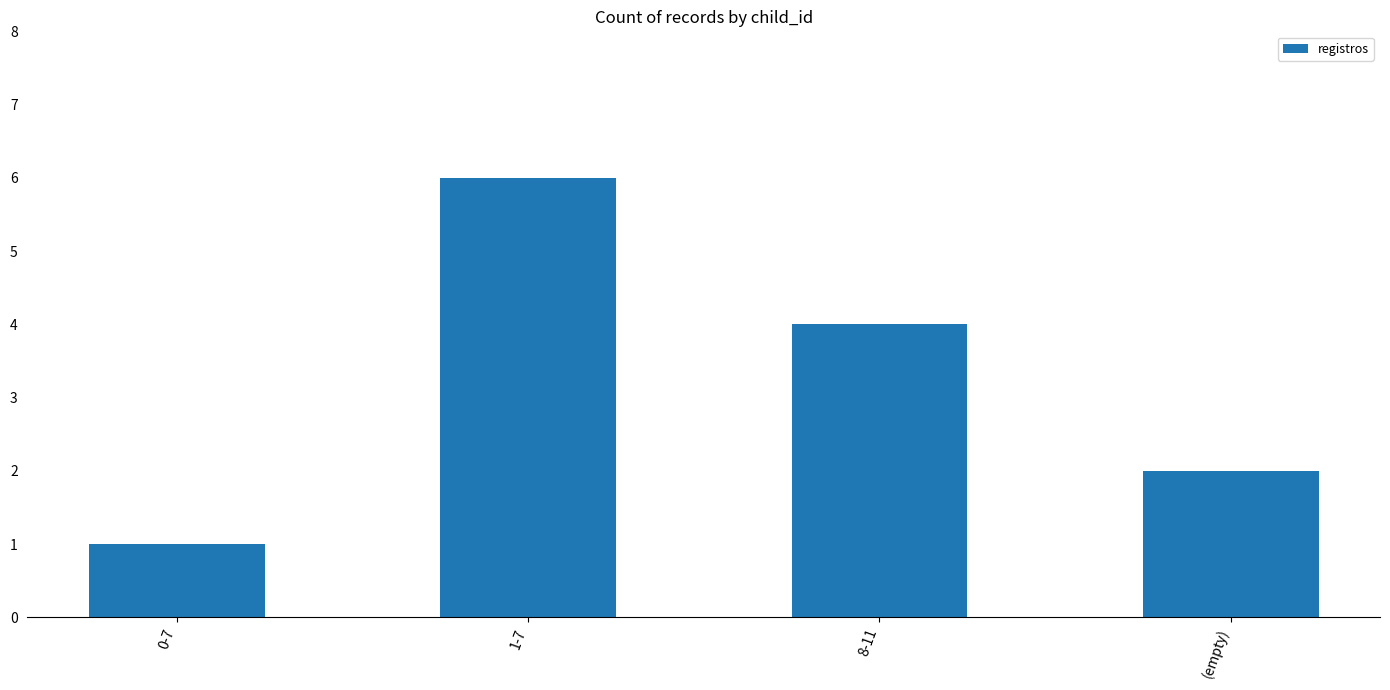

What is the smallest value displayed?

1